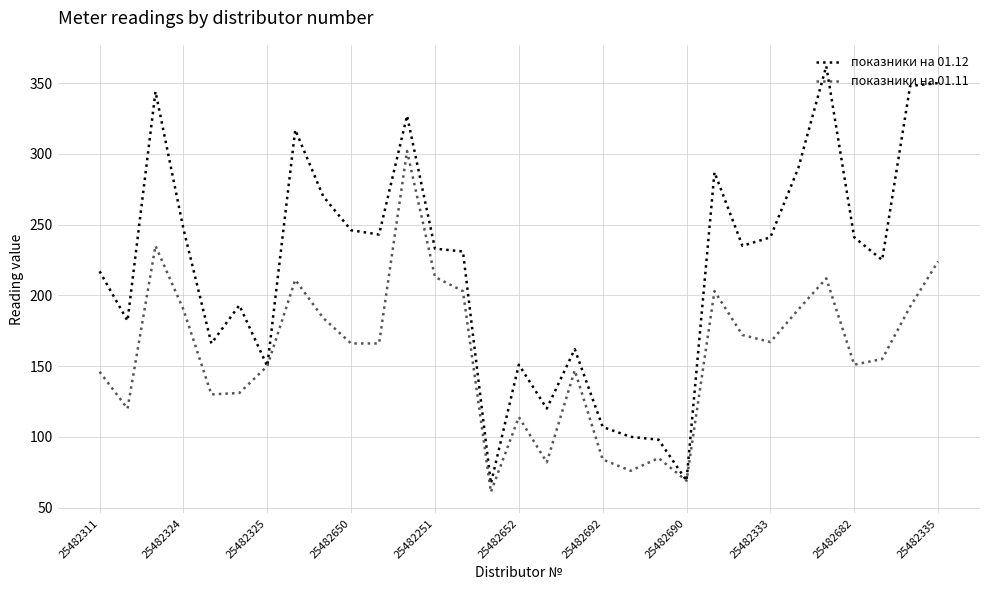

What is the lowest value of the показники на 01.12 series?

67